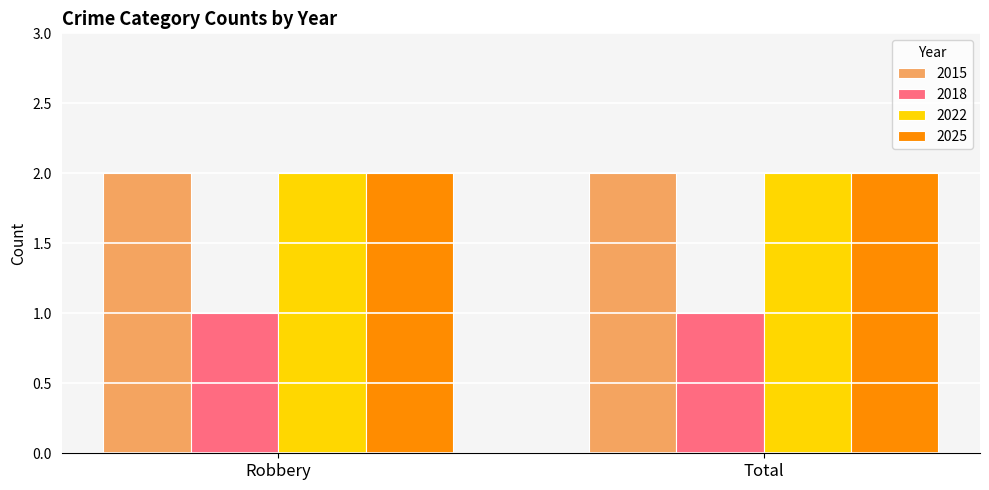

Reading left to right, what are all the values shown in this chart?

2015: 2	2
2018: 1	1
2022: 2	2
2025: 2	2